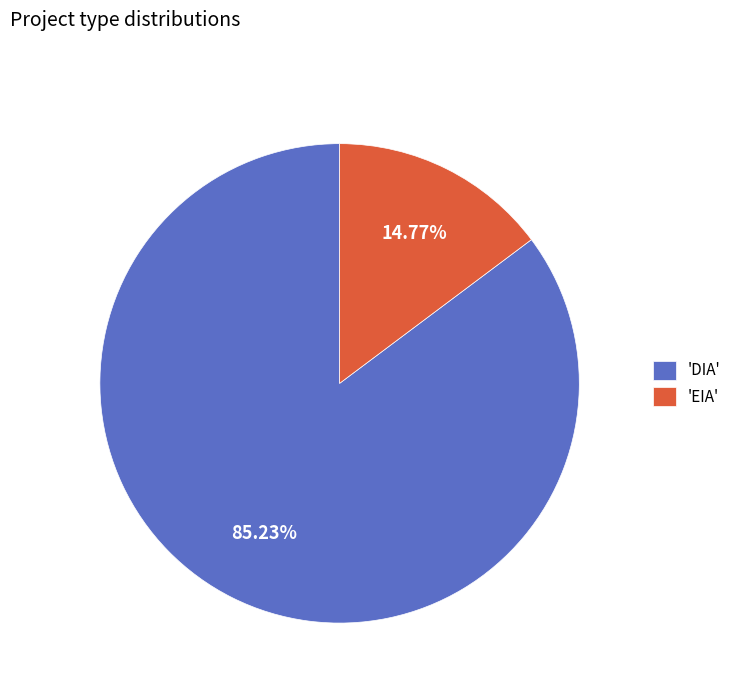

Combined, do 'DIA' and 'EIA' account for over 50%?

Yes